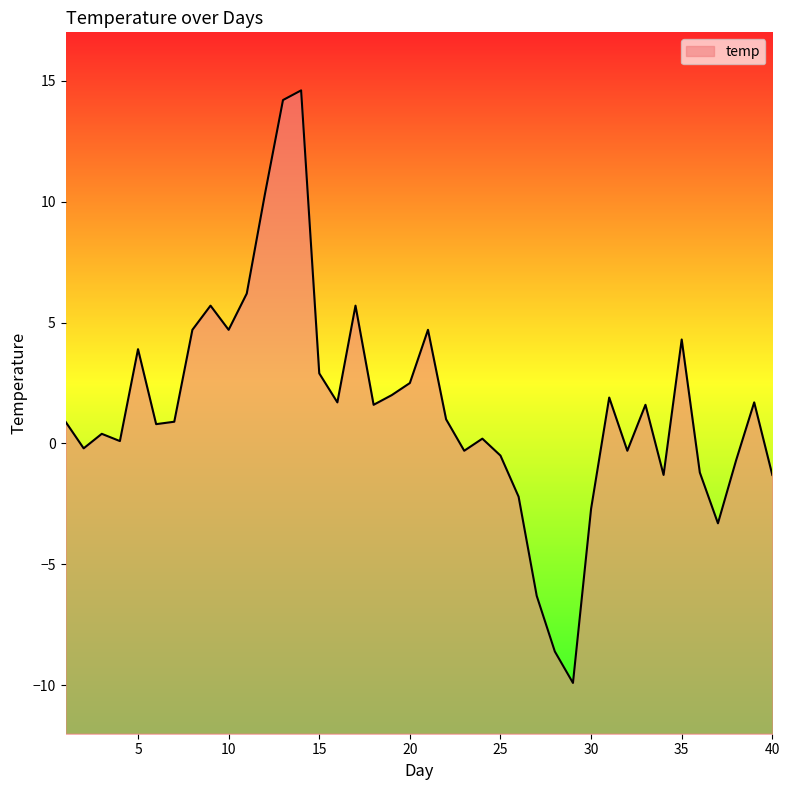

What is the smallest value displayed?

-9.9